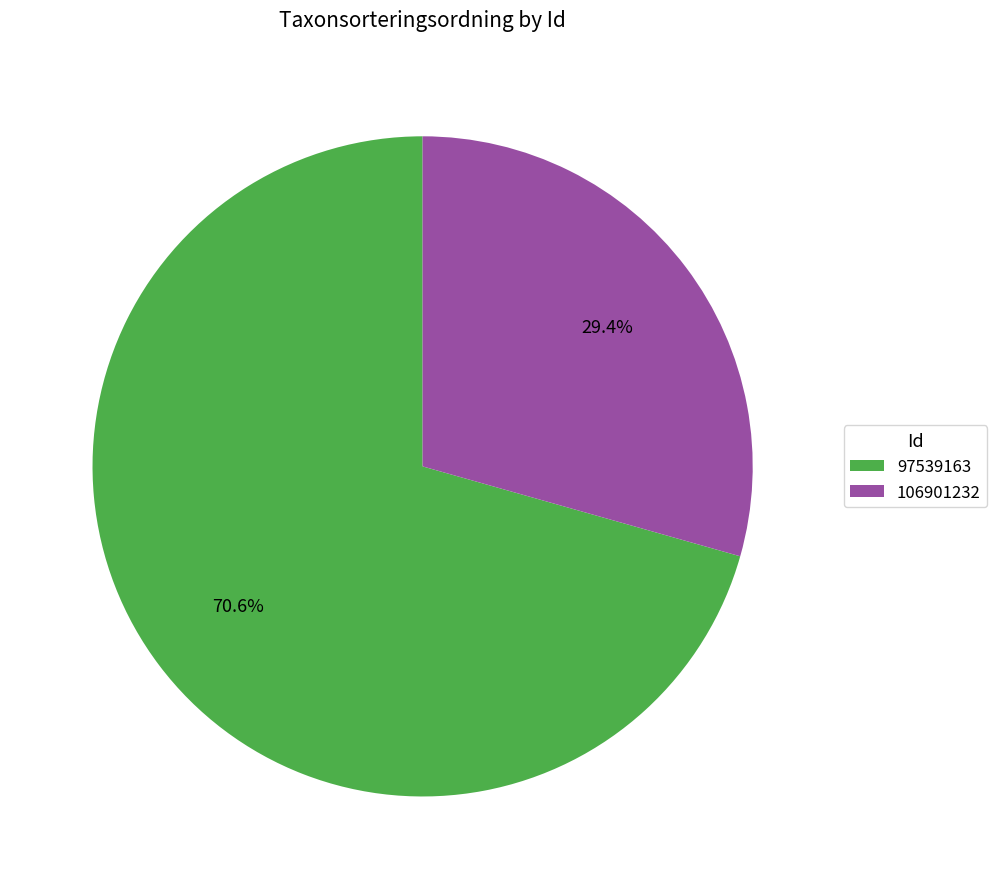

How many segments does this pie chart have?

2